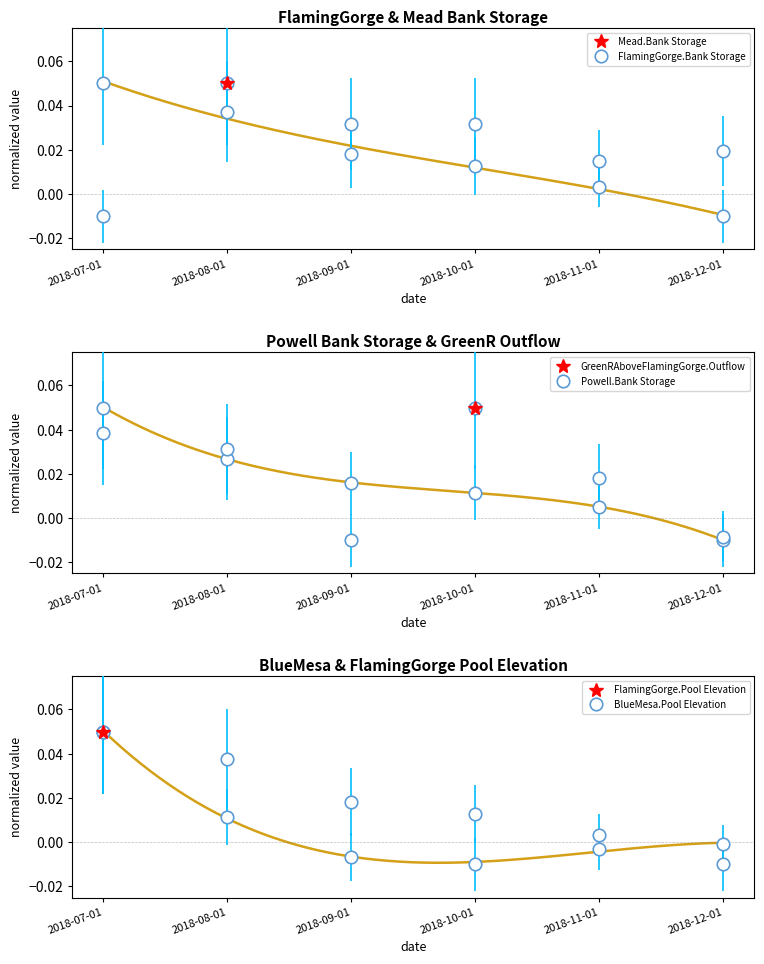

What is the sum of the FlamingGorge.Bank Storage values at 2018-07-01 and 2018-10-01?

0.1